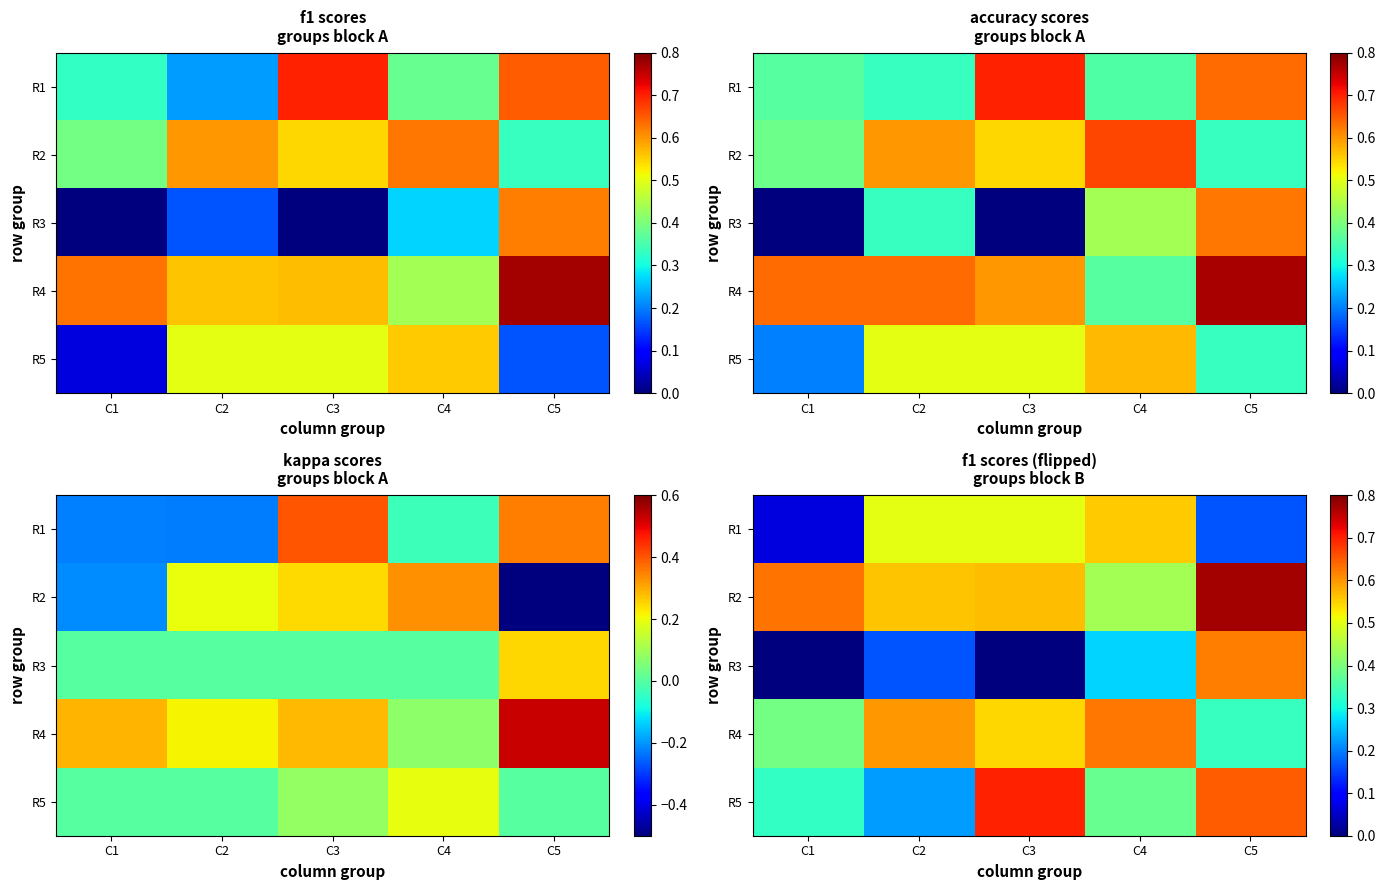

At which category is the sum across all series the highest?

C5